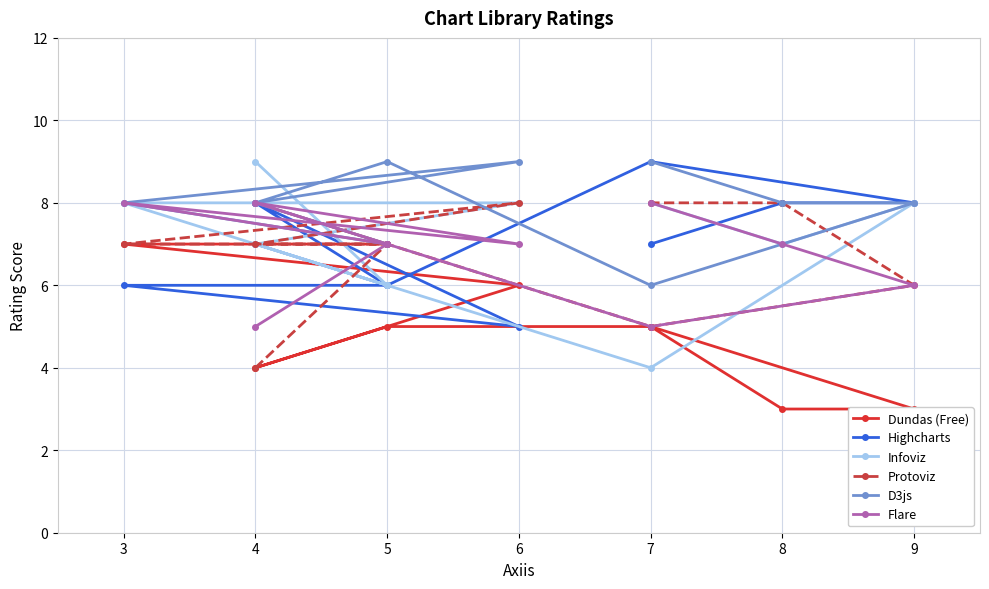

Which series changed the most between 6 and 8?

Dundas (Free)